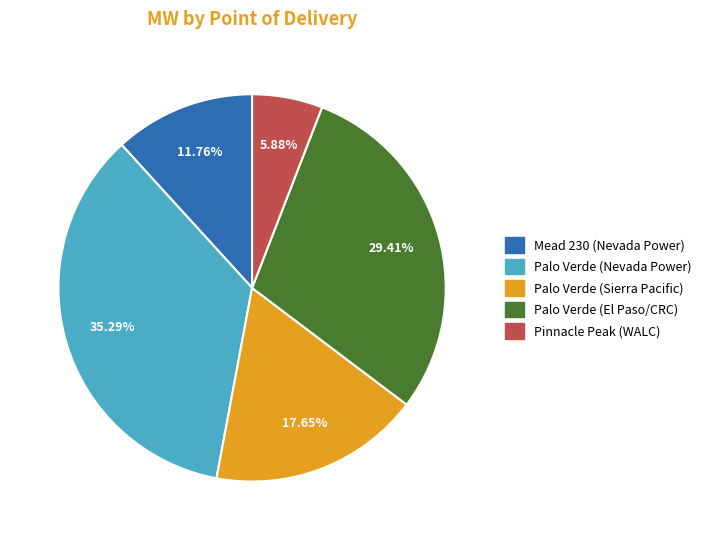

To the nearest percent, what is the average slice percentage?

20%